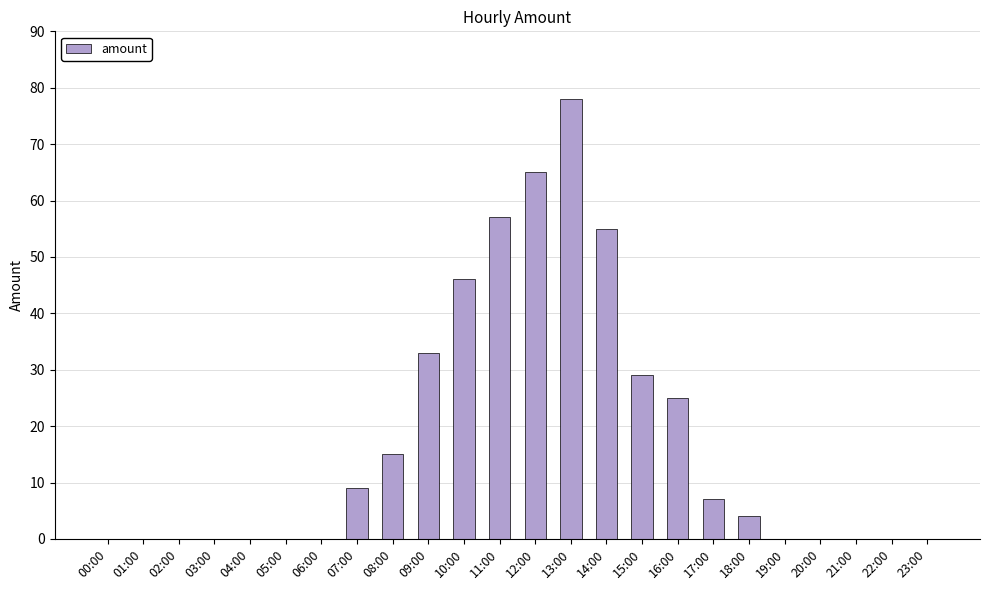

What is the change in value from 08:00 to 12:00?

+50